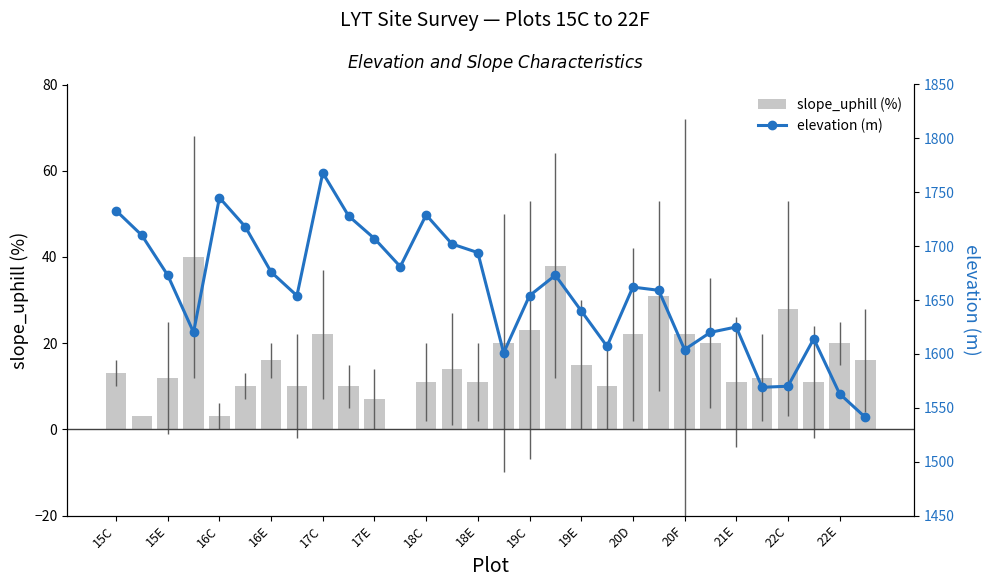

Which series has the widest spread of values?

elevation (m)